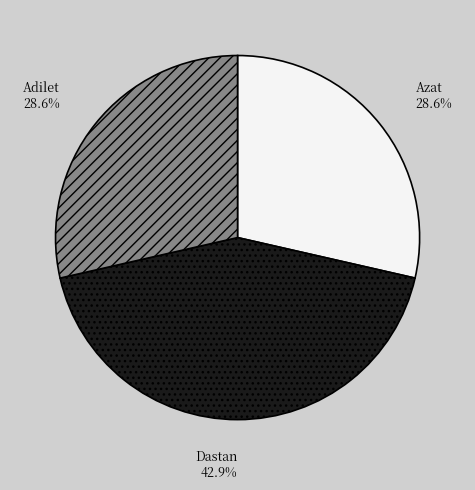

Is it true that Adilet is 21% of the pie?

False